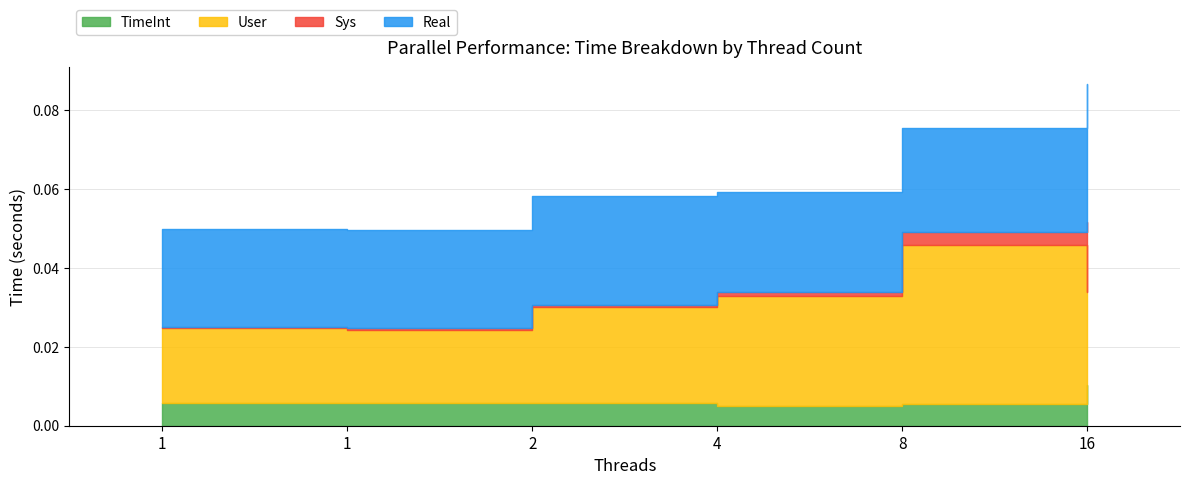

True or false: Sys and User cross at least once.

False